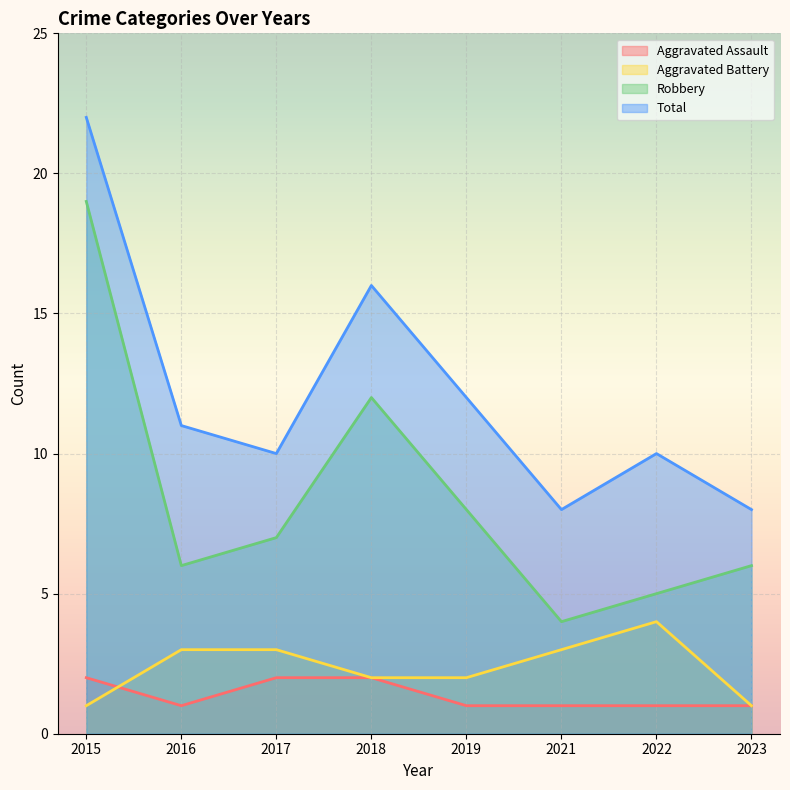

Reading right to left, transcribe all the data shown in this chart.

Aggravated Assault: 2023=1	2022=1	2021=1	2019=1	2018=2	2017=2	2016=1	2015=2
Aggravated Battery: 2023=1	2022=4	2021=3	2019=2	2018=2	2017=3	2016=3	2015=1
Robbery: 2023=6	2022=5	2021=4	2019=8	2018=12	2017=7	2016=6	2015=19
Total: 2023=8	2022=10	2021=8	2019=12	2018=16	2017=10	2016=11	2015=22